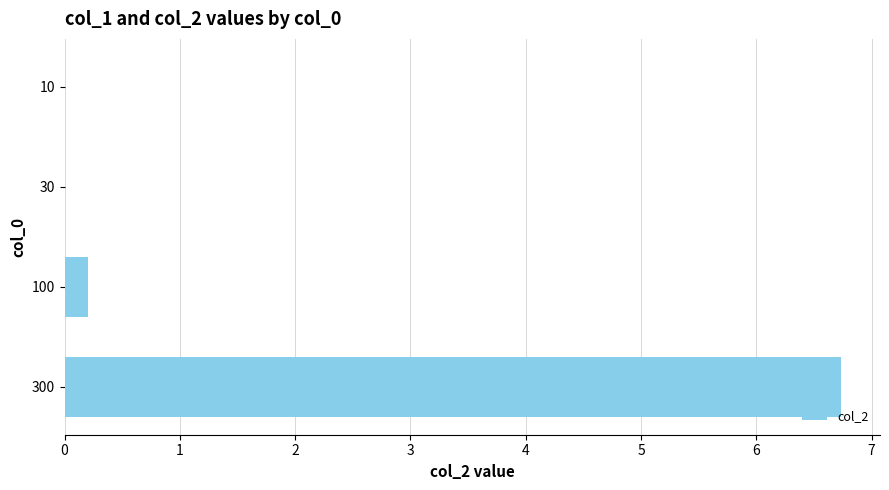

Which label corresponds to the largest value in the chart?

300